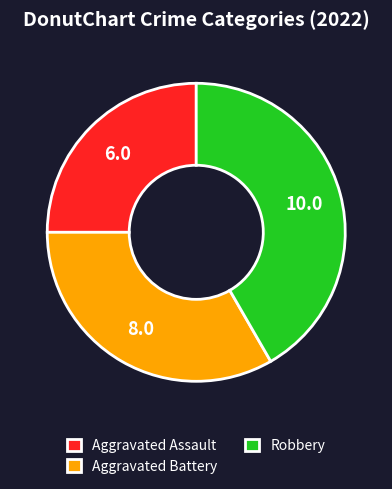

Is the sum of Robbery and Aggravated Battery greater than half?

Yes